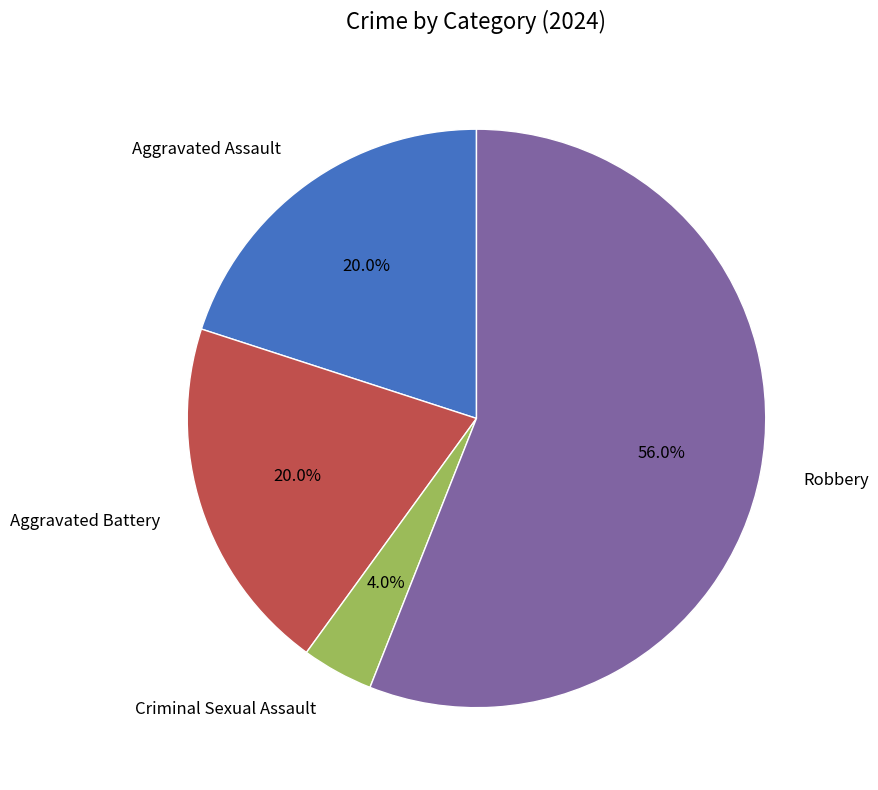

Approximately how many times larger is the value at Robbery compared to Criminal Sexual Assault?

14.0